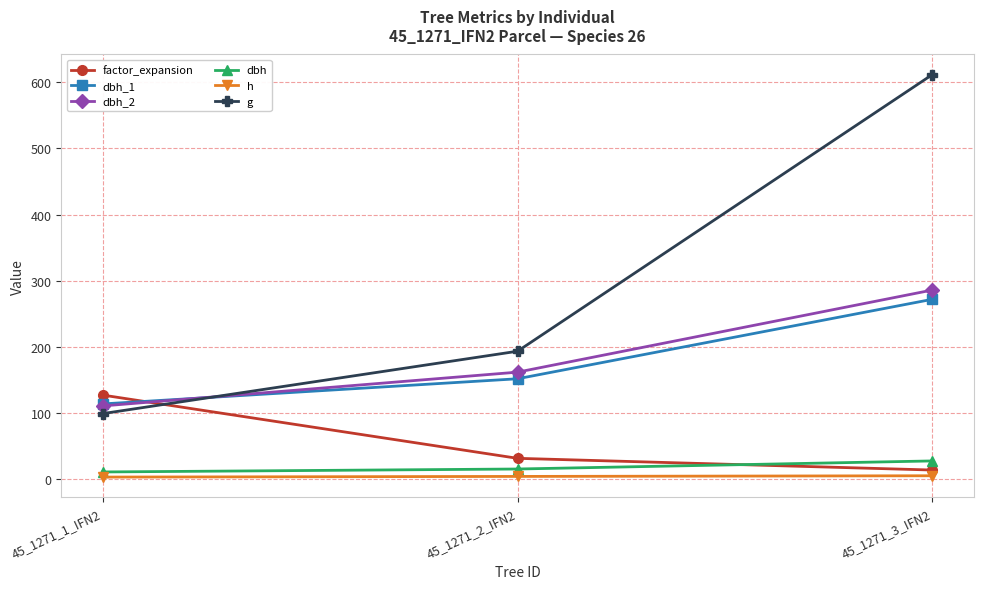

What is the value of the dbh_2 point at the 2nd from the left?

162.0